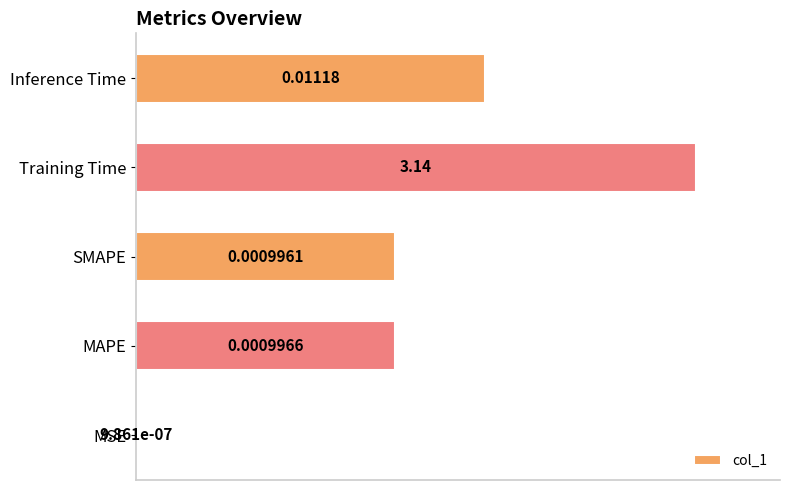

Are the bars horizontal?

Yes